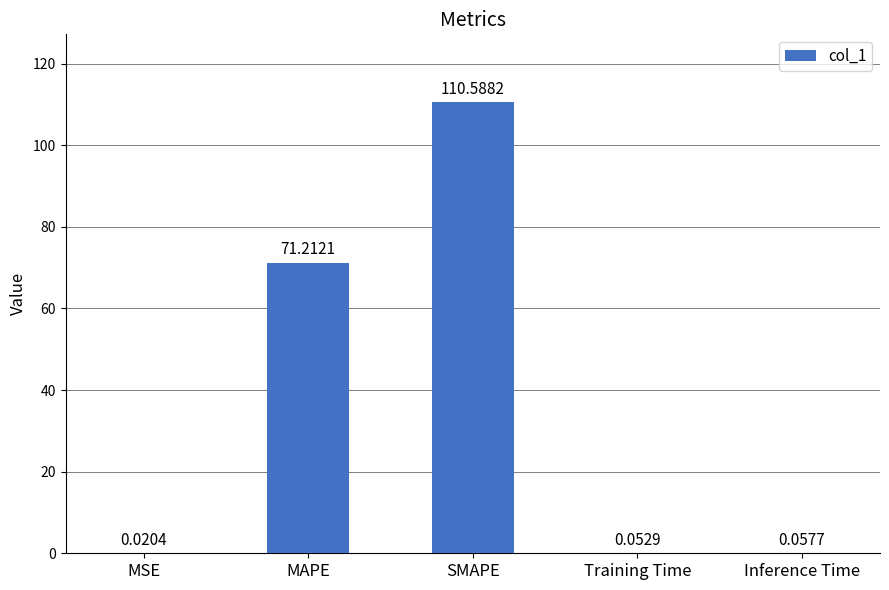

Are the bars horizontal?

No